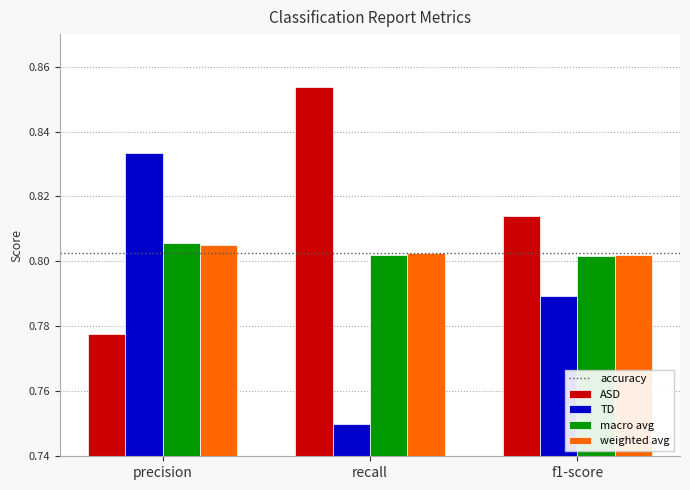

List the labels in order of ASD value, smallest first.

precision, f1-score, recall